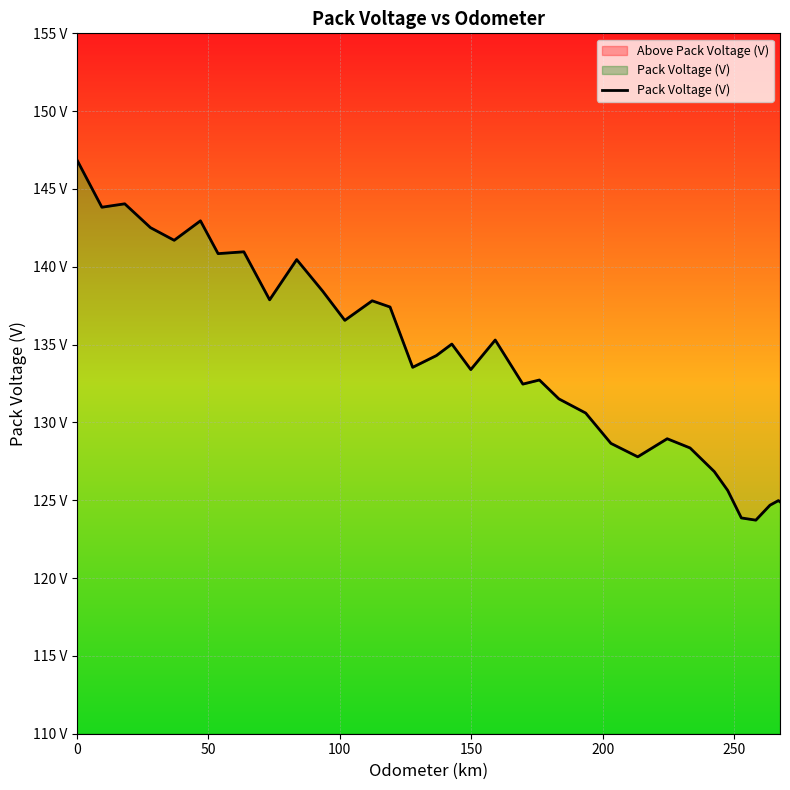

True or false: the data shows 227.7 at 9.

False